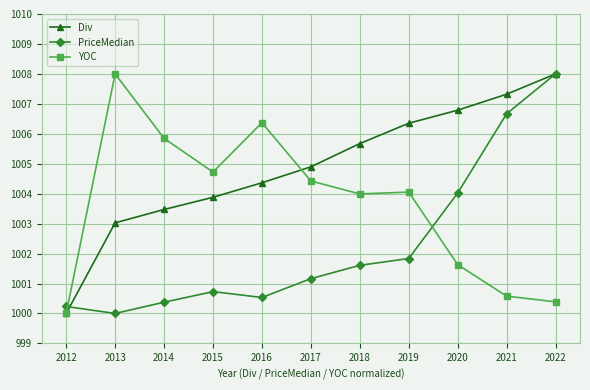

How many distinct data groups are displayed?

3